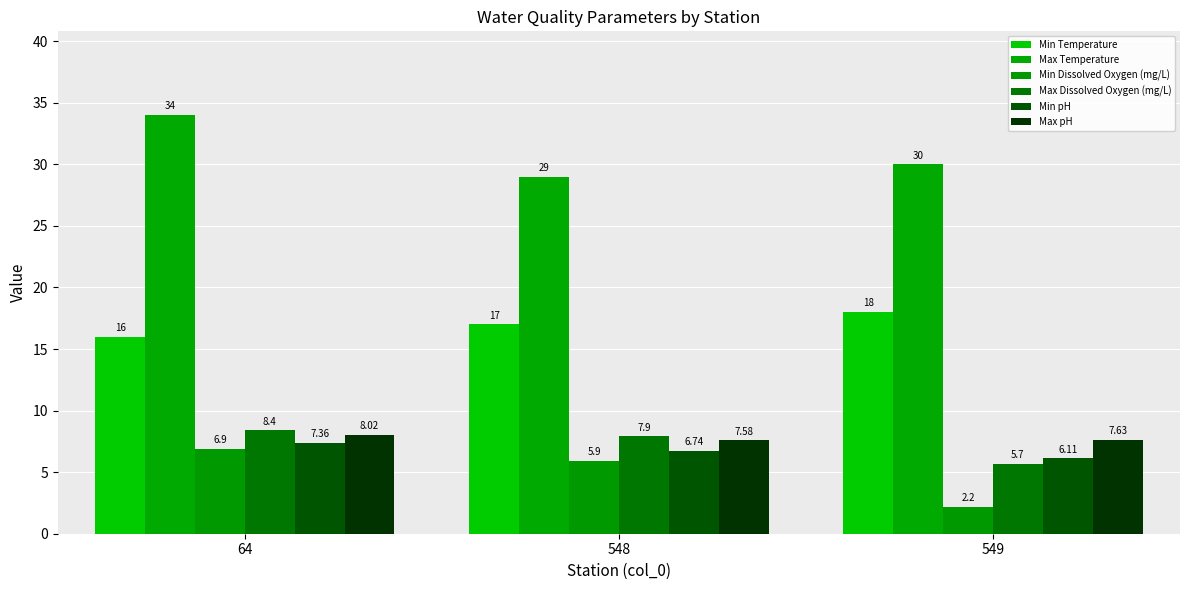

Is it true that Min pH equals 12.7 at 64?

False